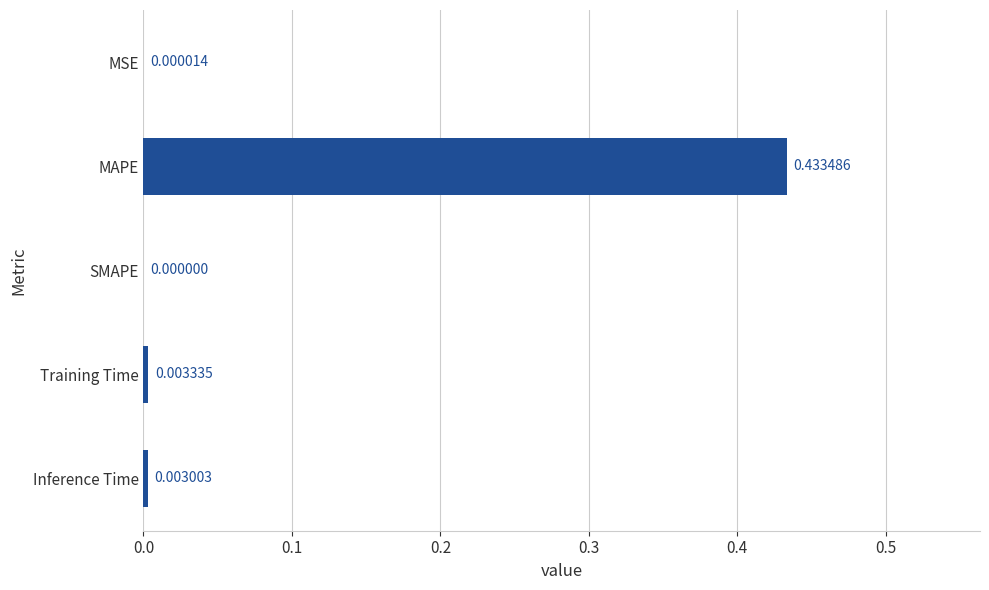

Which label corresponds to the largest value in the chart?

MAPE